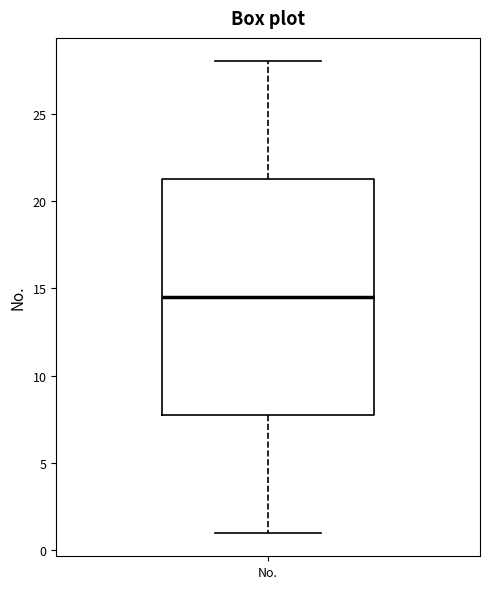

Read this box plot against the y-axis: the position of the median line, the range covered by the box, and the ends of both whiskers. The values are not printed on the chart, so give them approximately, as read against the axis.

median 14.5, box 8.0 to 21.5, whiskers 1.0 to 28.0